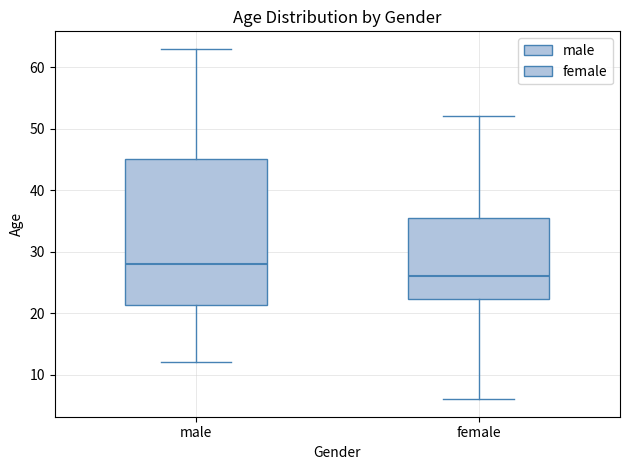

Which box has the lowest median line?

female